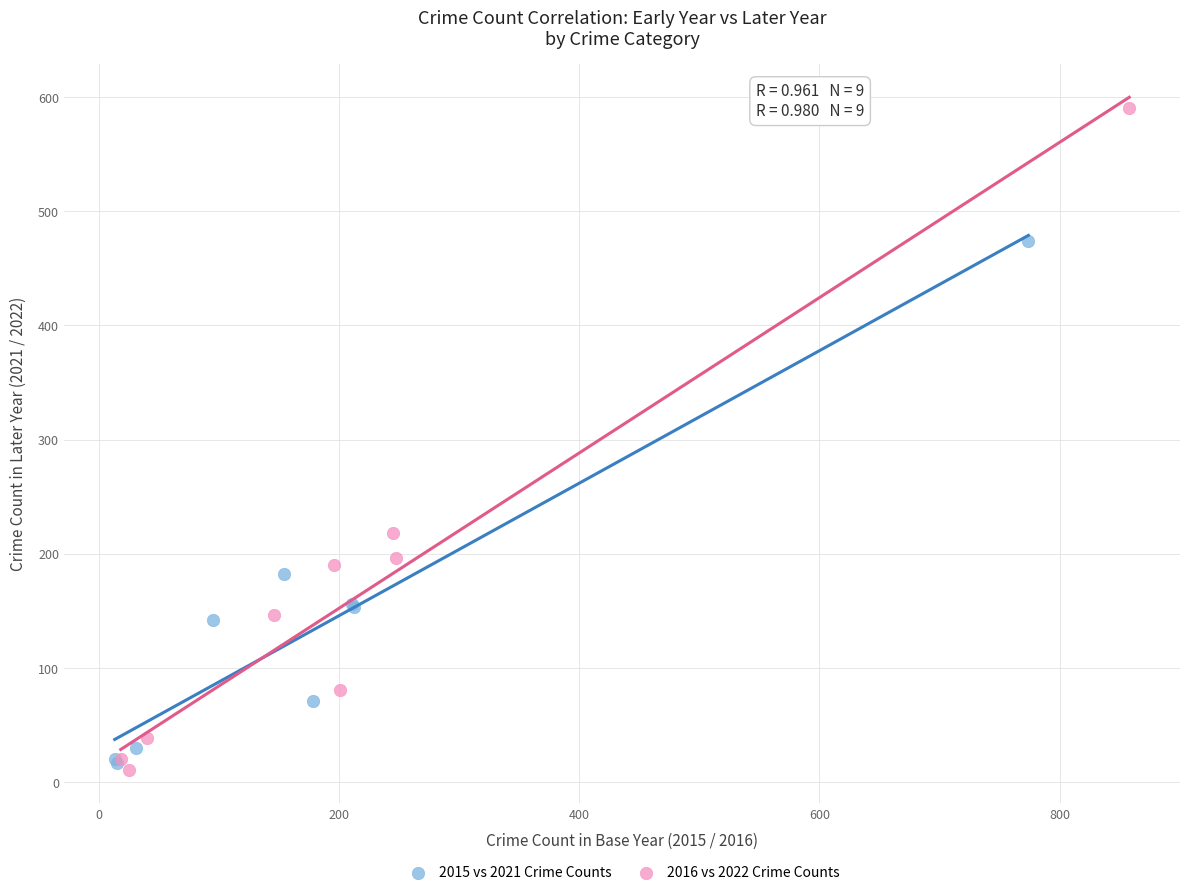

Which series has the largest Y range (max minus min)?

2016 vs 2022 Crime Counts